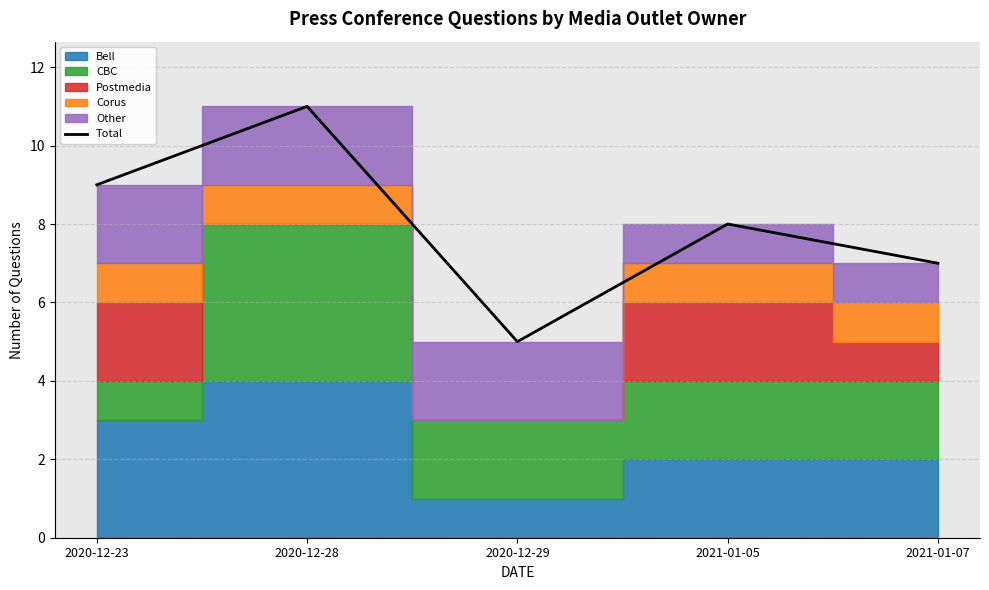

True or false: Total has a value of 11 at 2020-12-28.

True